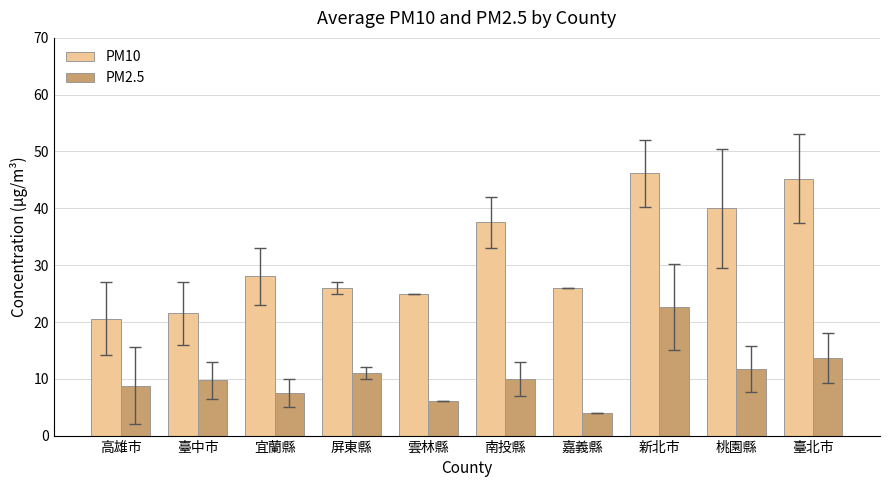

True or false: PM10 has a value of 37.5 at 南投縣.

True